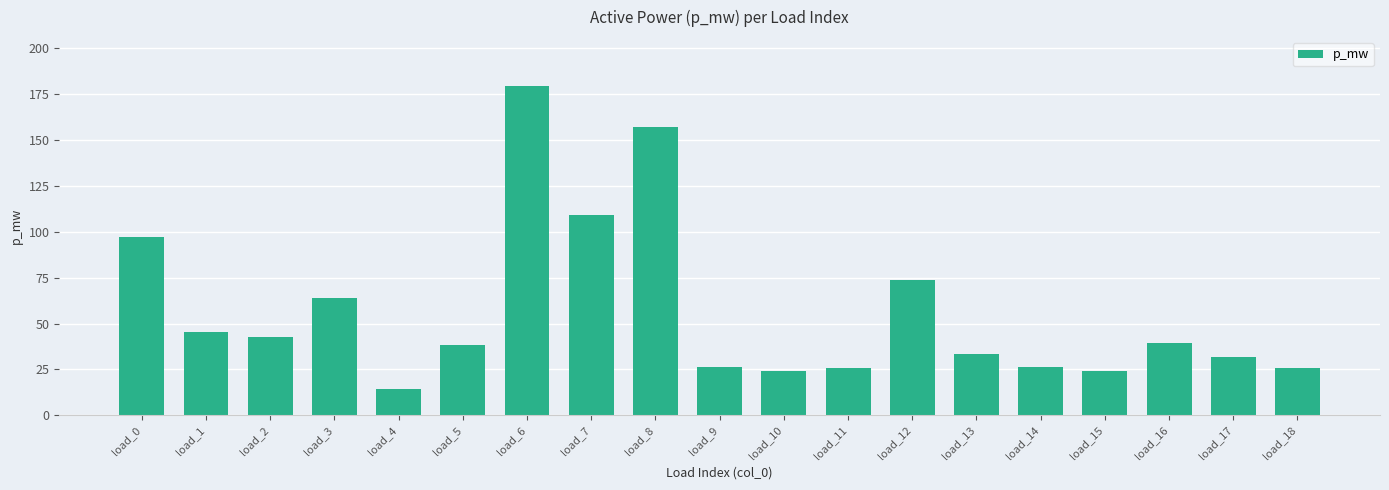

What is the difference between the maximum and minimum values?

164.8